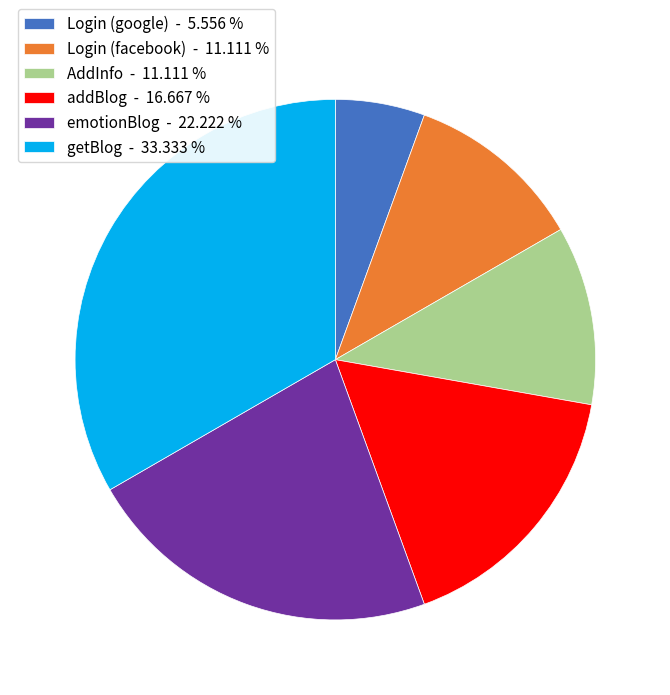

Is there a majority slice in this chart?

No